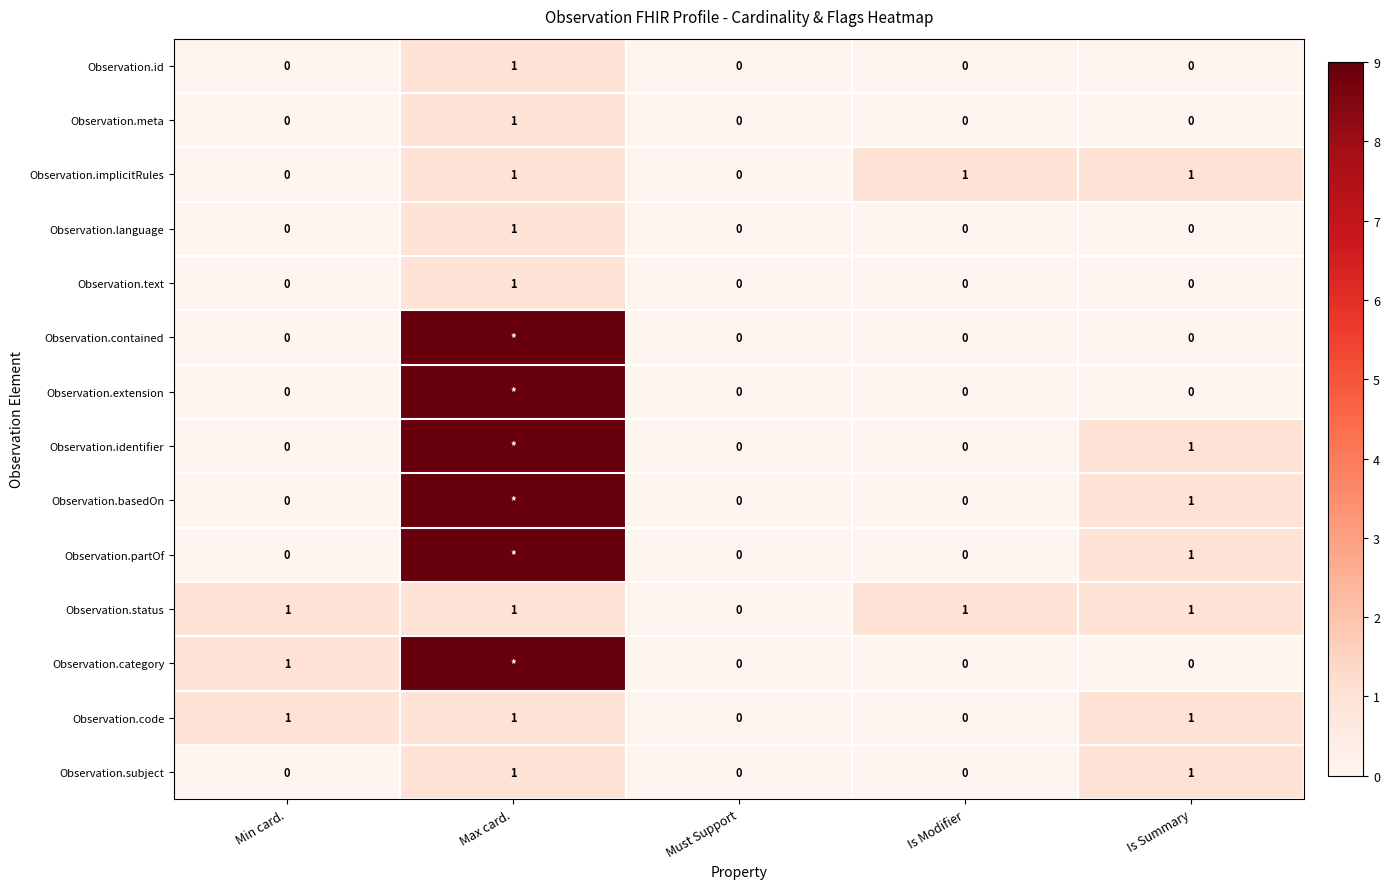

Which has a higher value, Is Summary or Is Modifier?

Is Summary